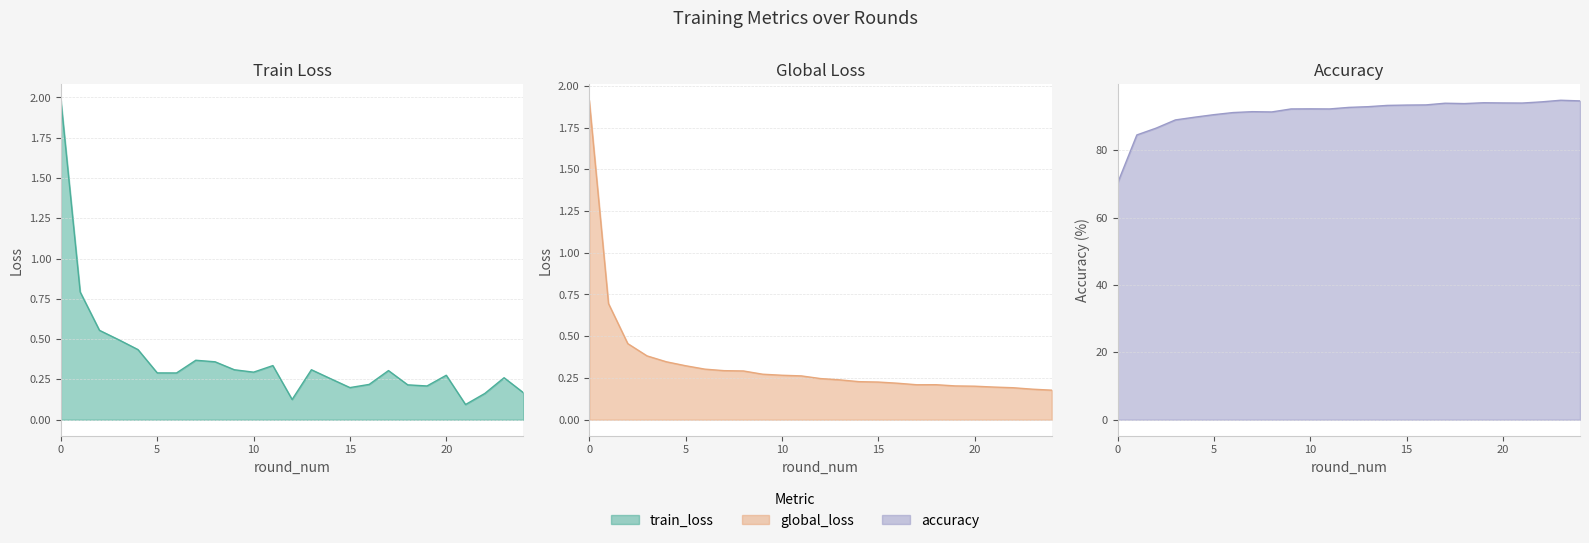

Which series has the largest range (max minus min)?

accuracy